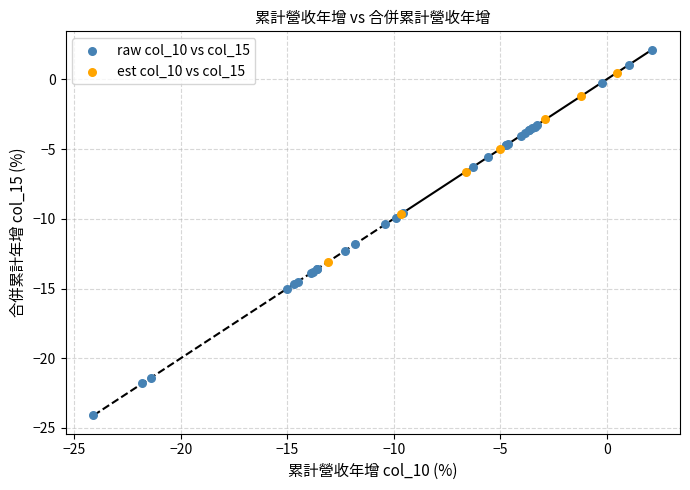

Which series contains the highest Y value?

raw col_10 vs col_15